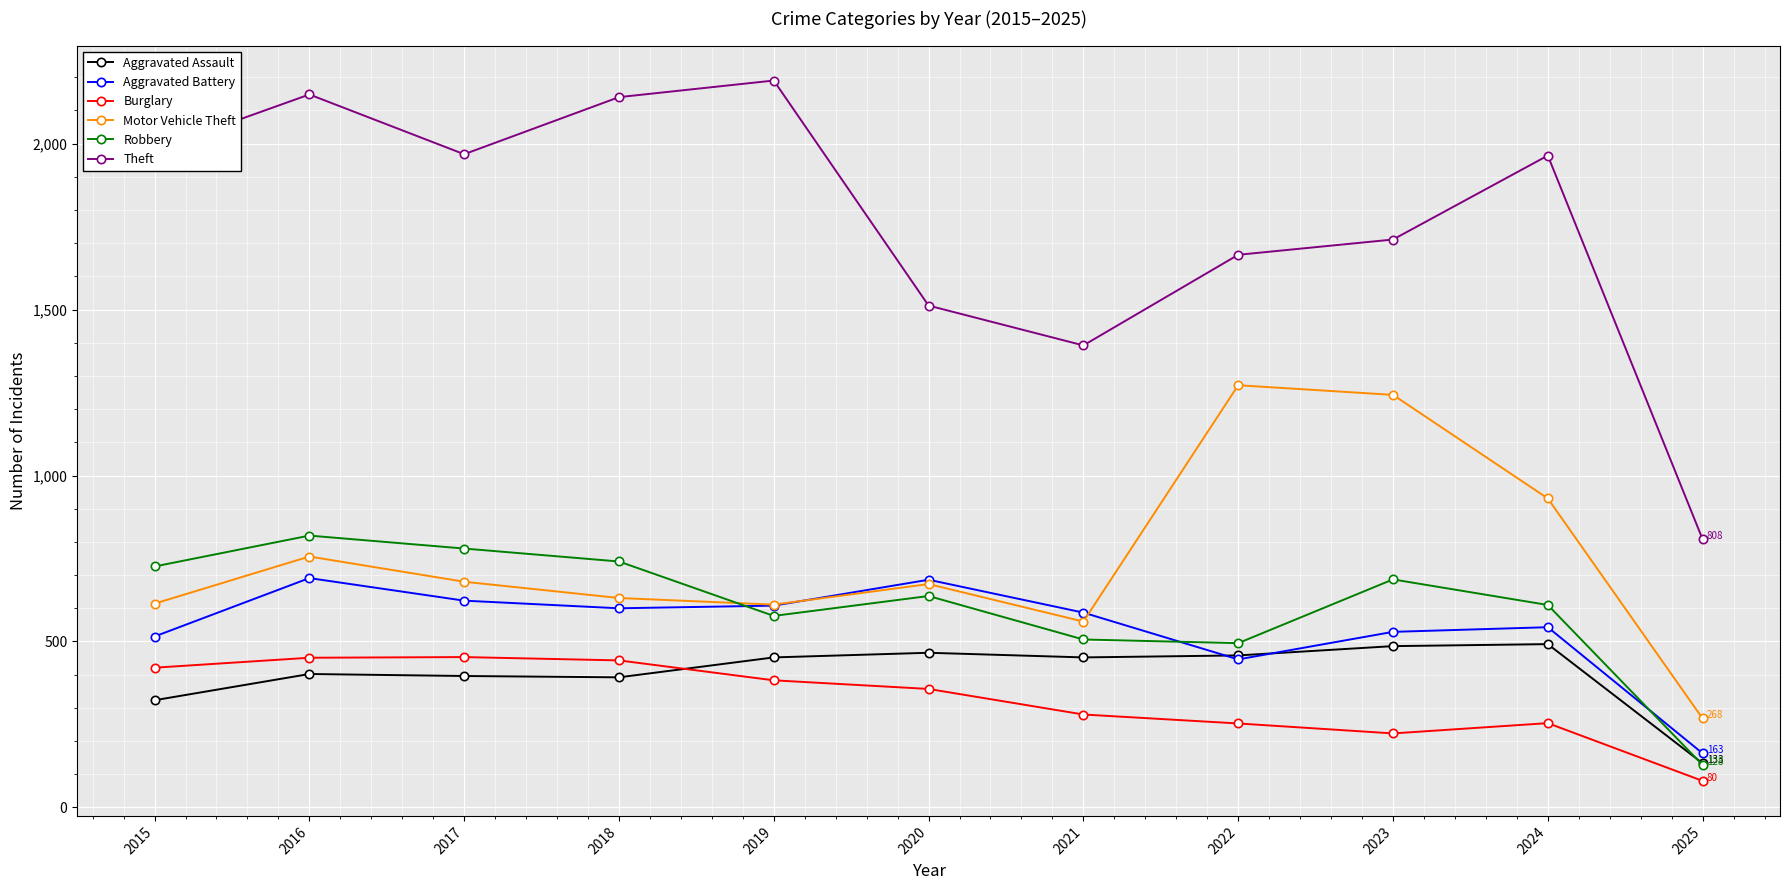

Rank the series at 2021 from lowest to highest value.

Burglary, Aggravated Assault, Robbery, Motor Vehicle Theft, Aggravated Battery, Theft